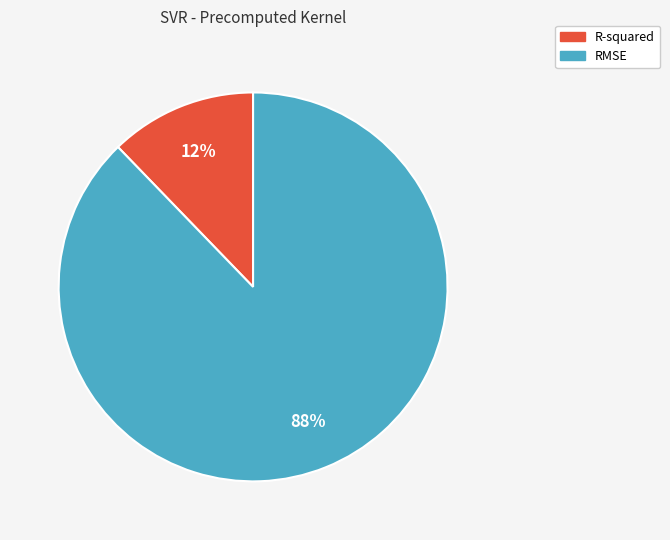

Which slice is the smallest?

R-squared